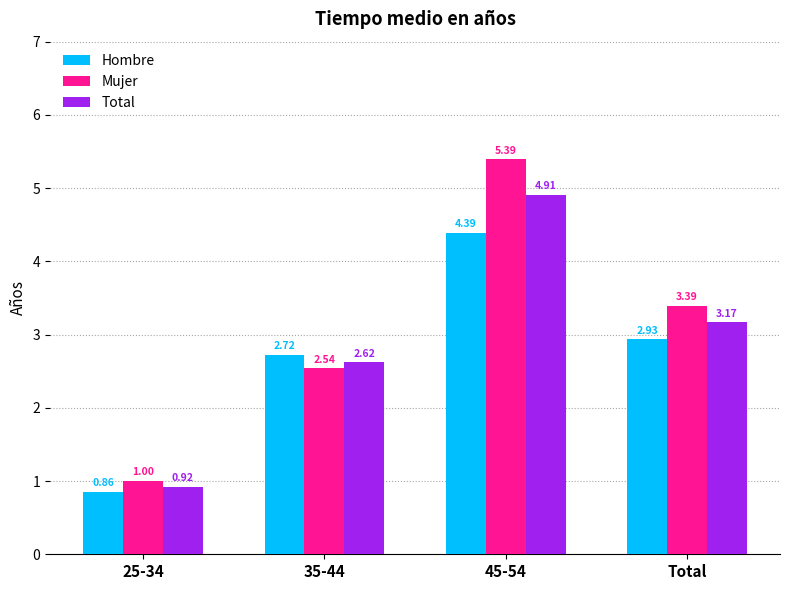

What is the difference between the maximum and minimum values in the Mujer series?

4.4